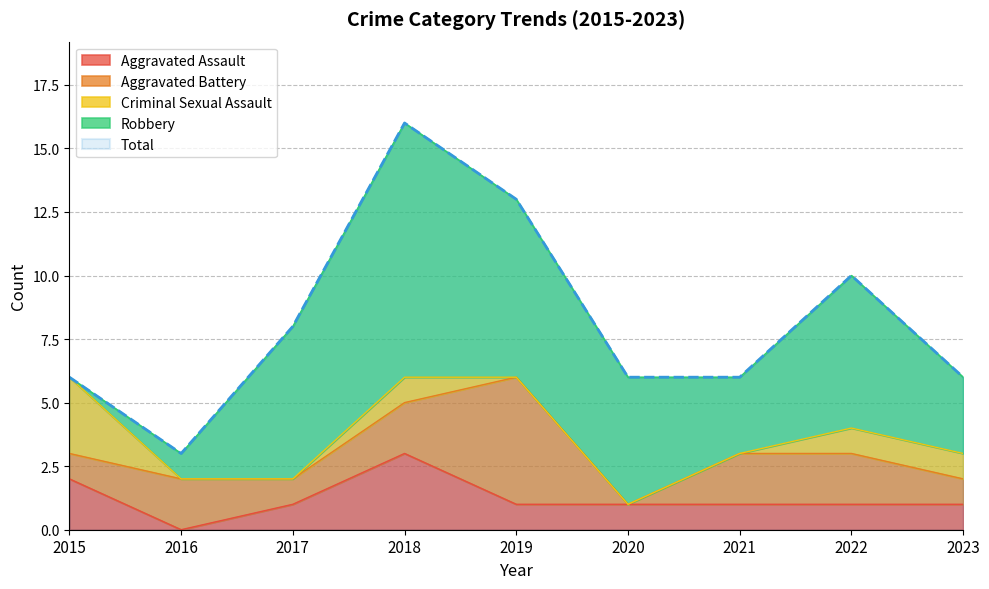

Reading left to right, what are all the values shown in this chart?

Aggravated Assault: 2	0	1	3	1	1	1	1	1
Aggravated Battery: 1	2	1	2	5	0	2	2	1
Criminal Sexual Assault: 3	0	0	1	0	0	0	1	1
Robbery: 0	1	6	10	7	5	3	6	3
Total: 6	3	8	16	13	6	6	10	6